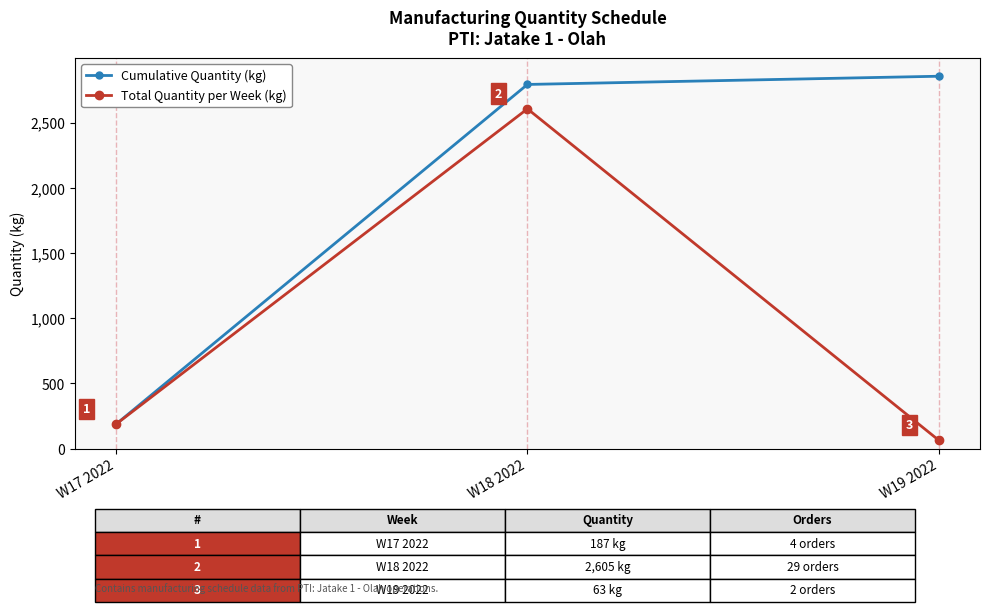

What position from the left is W19 2022?

3